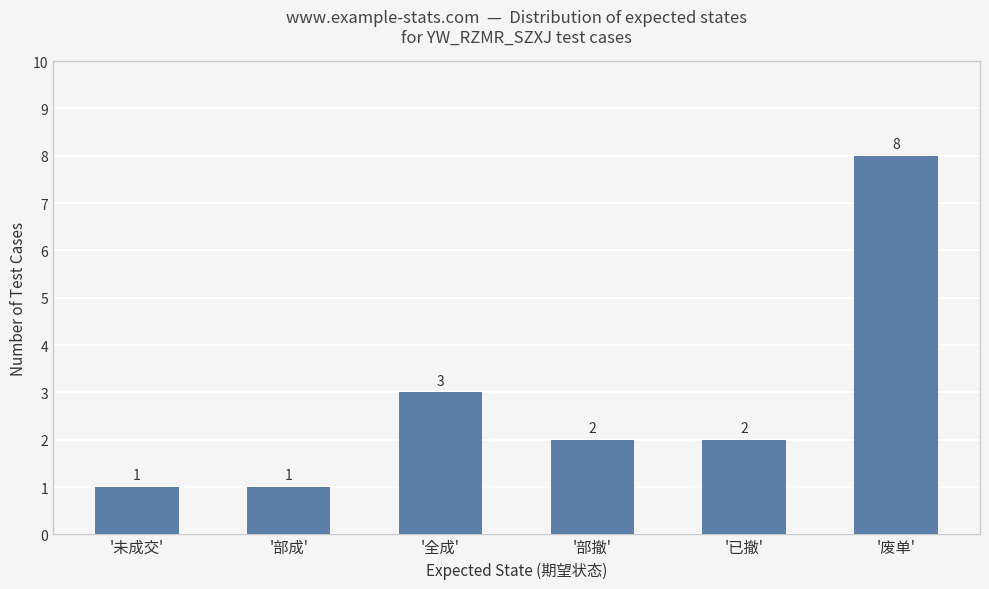

At which label is the value closest to 4?

'全成'